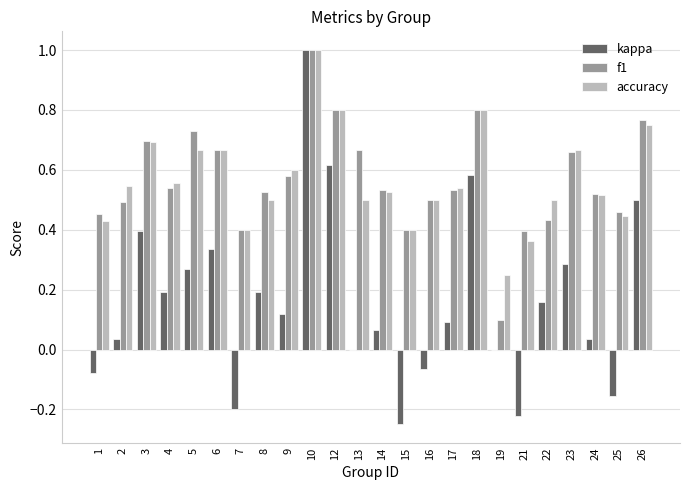

What is the sum of the accuracy values at 8 and 4?

1.1